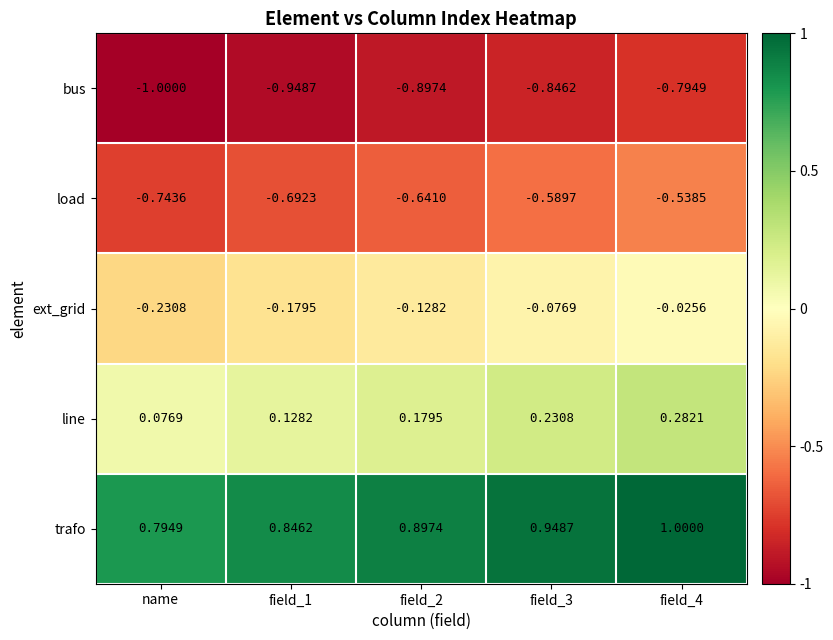

Which label corresponds to the smallest value in the chart?

name